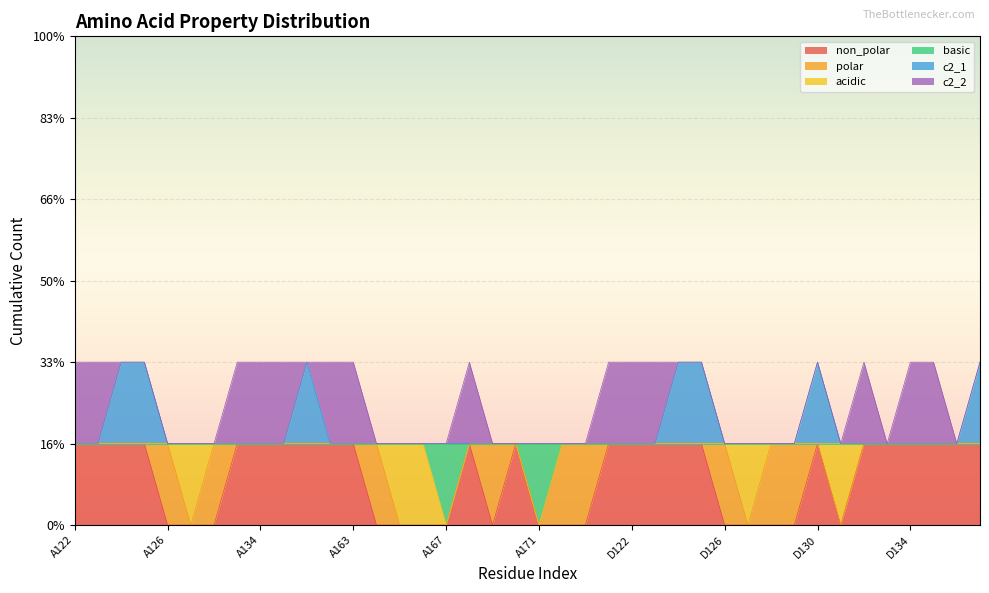

How many data points in c2_1 are above 1?

7